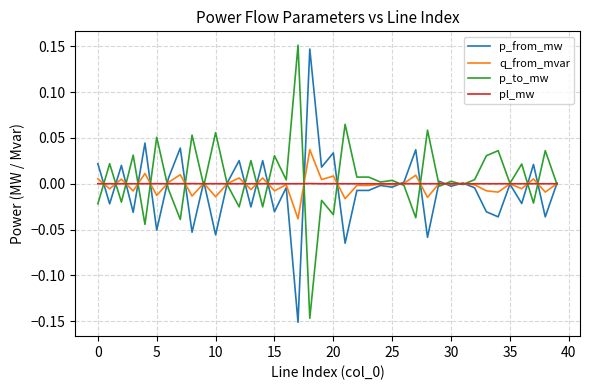

True or false: pl_mw has a value of 0.0 at 5.

True